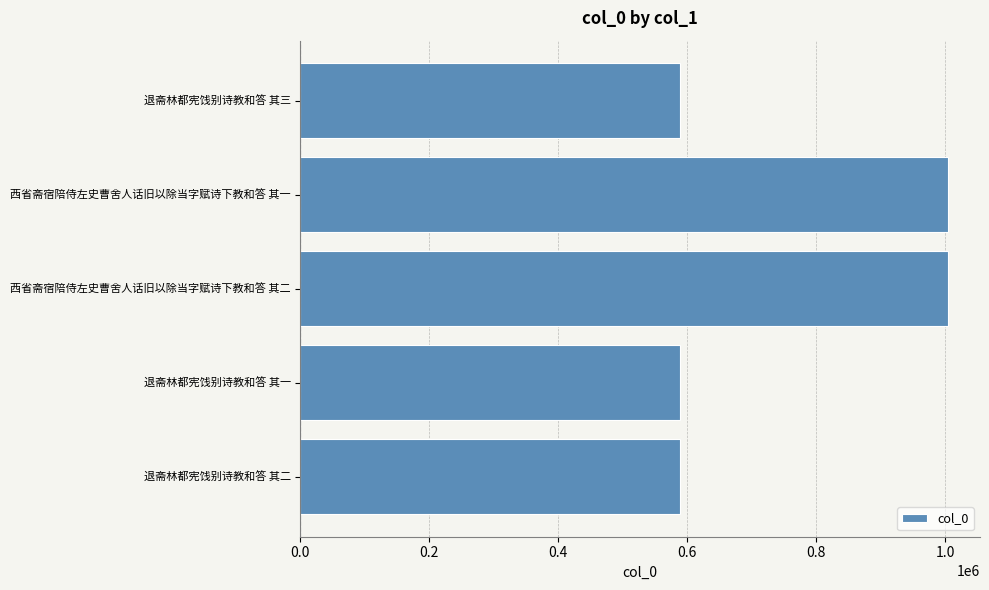

What is the label of the 5th bar from the bottom?

退斋林都宪饯别诗教和答 其三